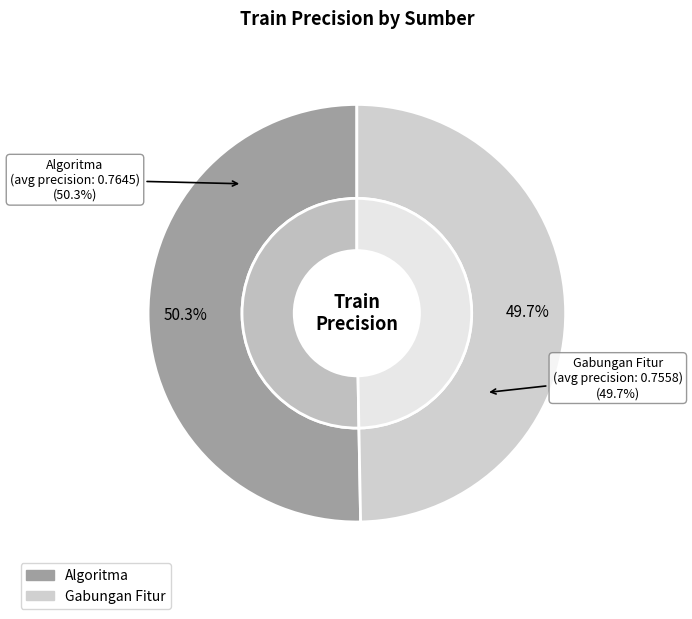

What is the majority slice?

Algoritma